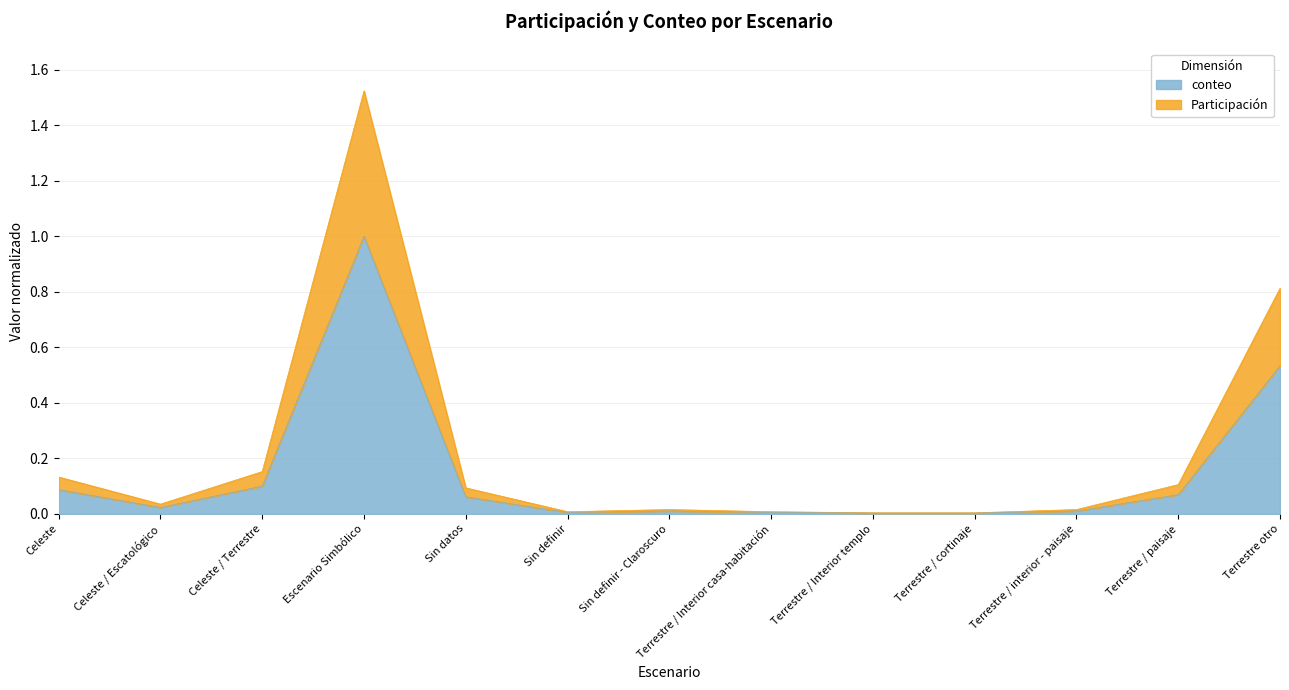

What is the label of the 6th point from the left?

Sin definir